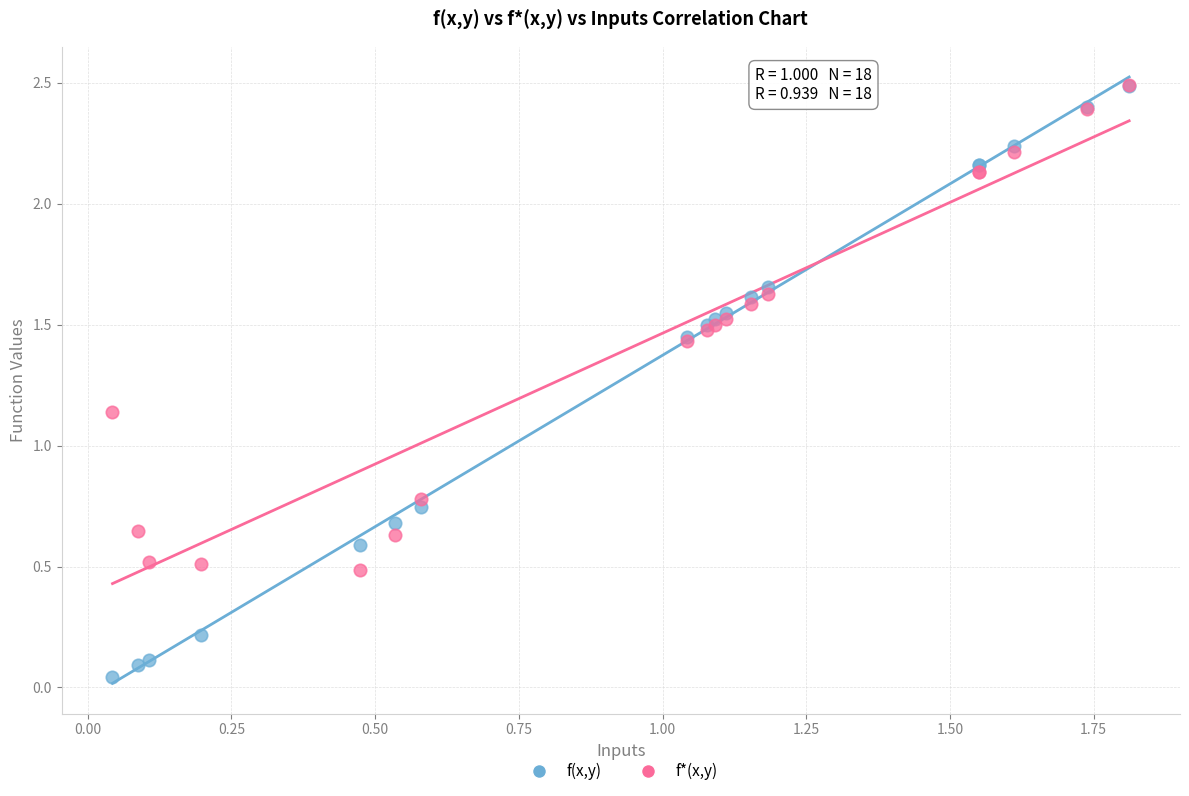

Which series has the largest Y range (max minus min)?

f(x,y)